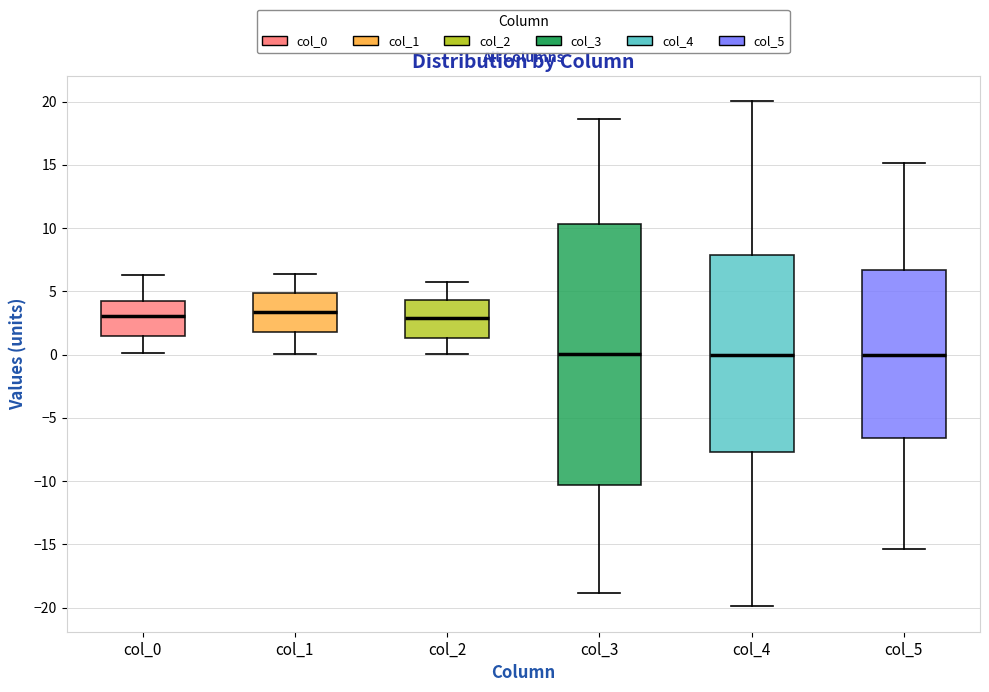

Which box is the tallest, from its lower edge to its upper edge?

col_3